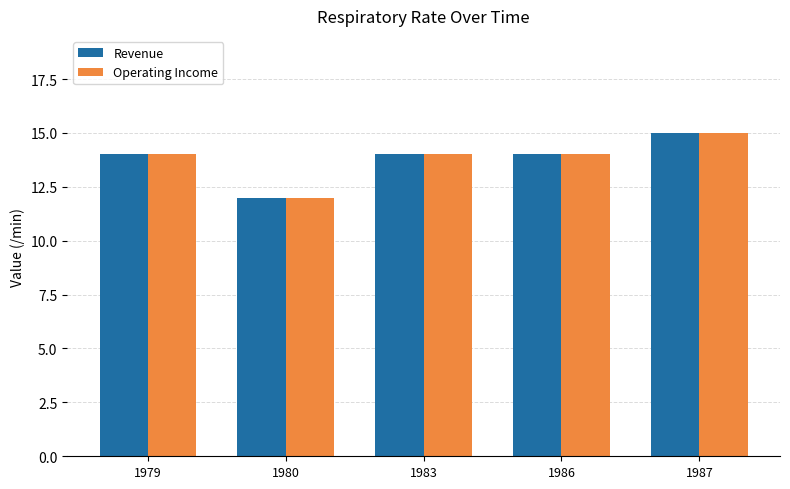

At how many categories does at least one series exceed 13?

4